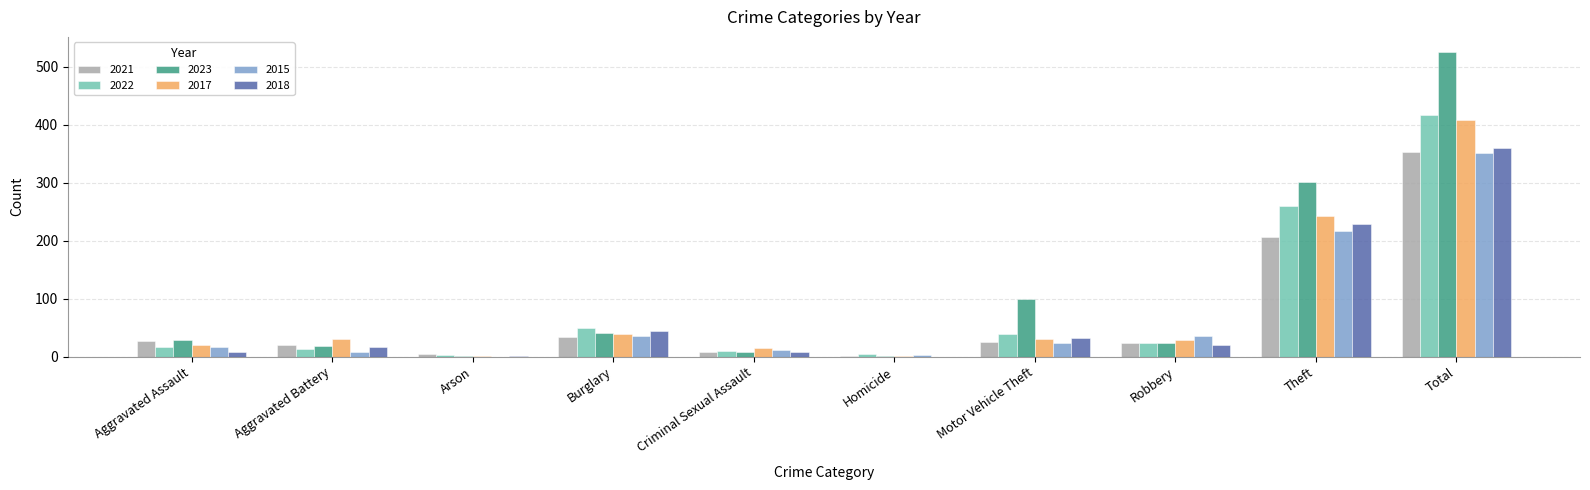

What is the highest value of the 2023 series?

525